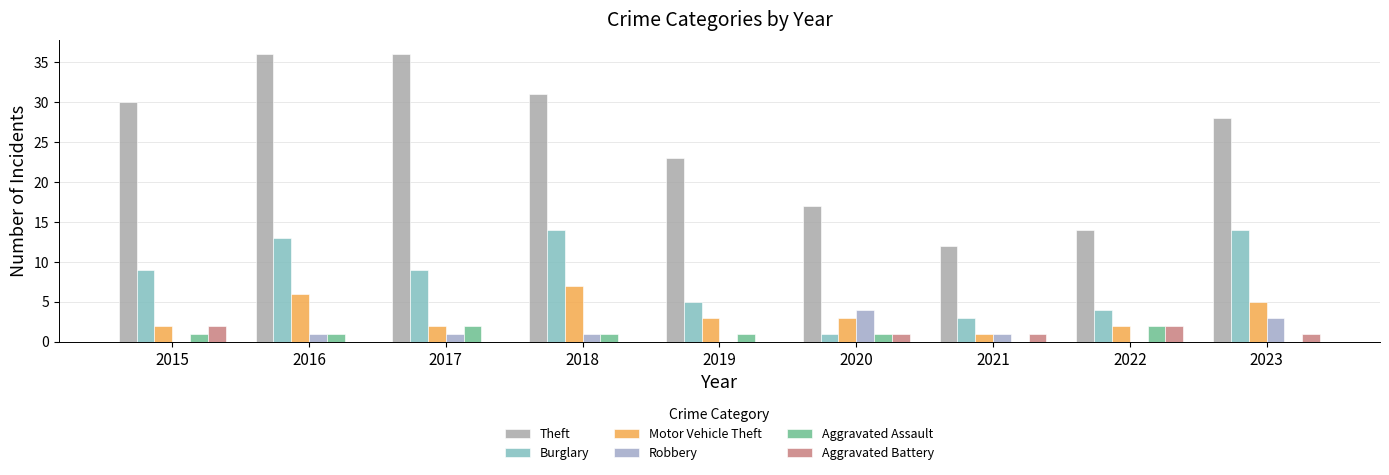

What is the average value of the Aggravated Assault series?

1